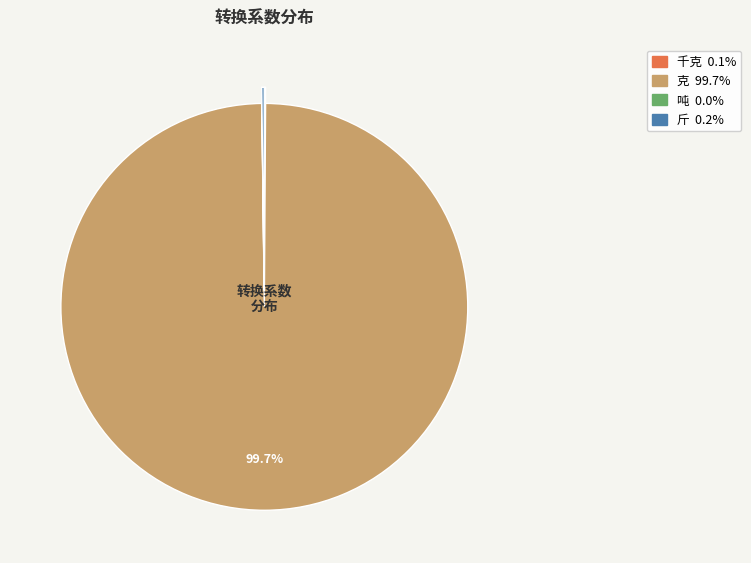

Is there any slice that represents more than half of the pie?

Yes